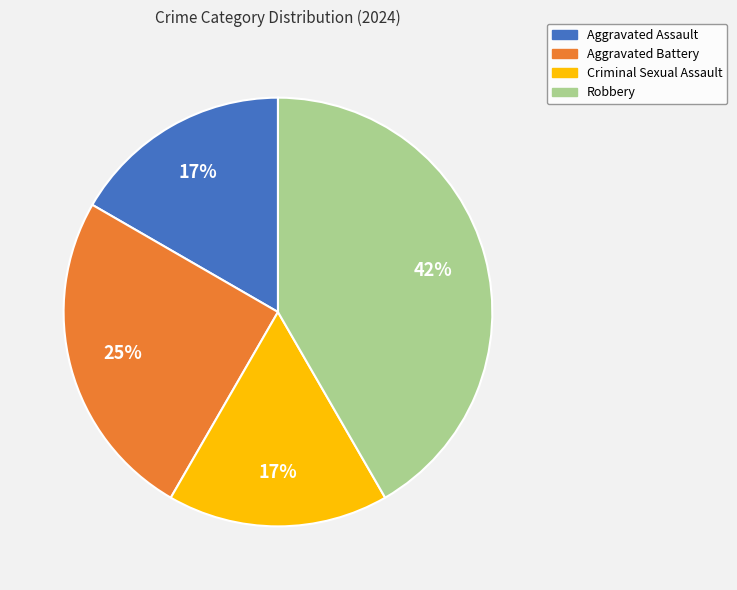

Is Aggravated Assault the majority of the pie?

No